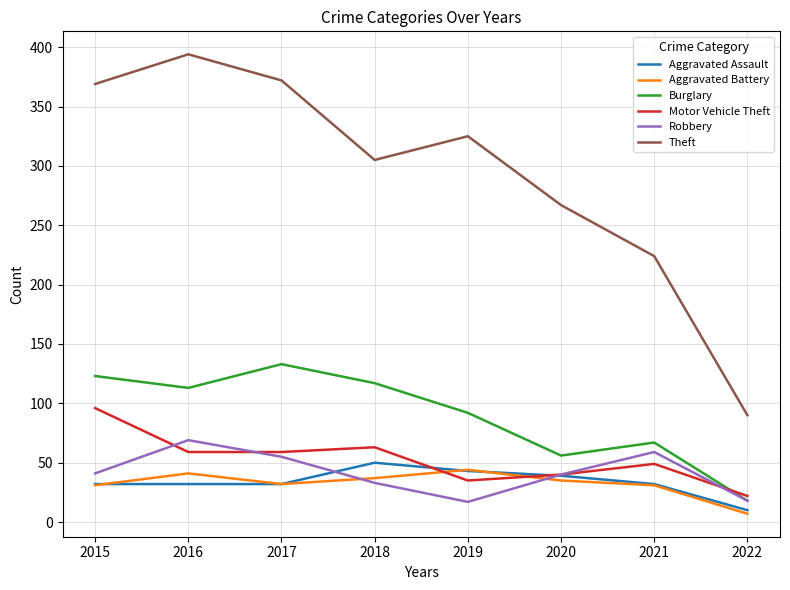

At which label is Burglary closest to 75?

2021